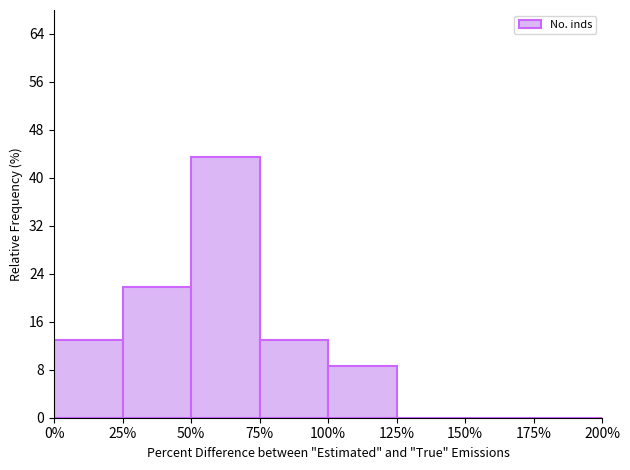

Reading left to right, transcribe this chart: for each bar, give the range it covers on the x-axis and its height. The values are not printed on the chart, so give them approximately, as read against the axis.

0% to 25%: 13
25% to 50%: 22
50% to 75%: 43
75% to 100%: 13
100% to 125%: 9
125% to 150%: 0
150% to 175%: 0
175% to 200%: 0